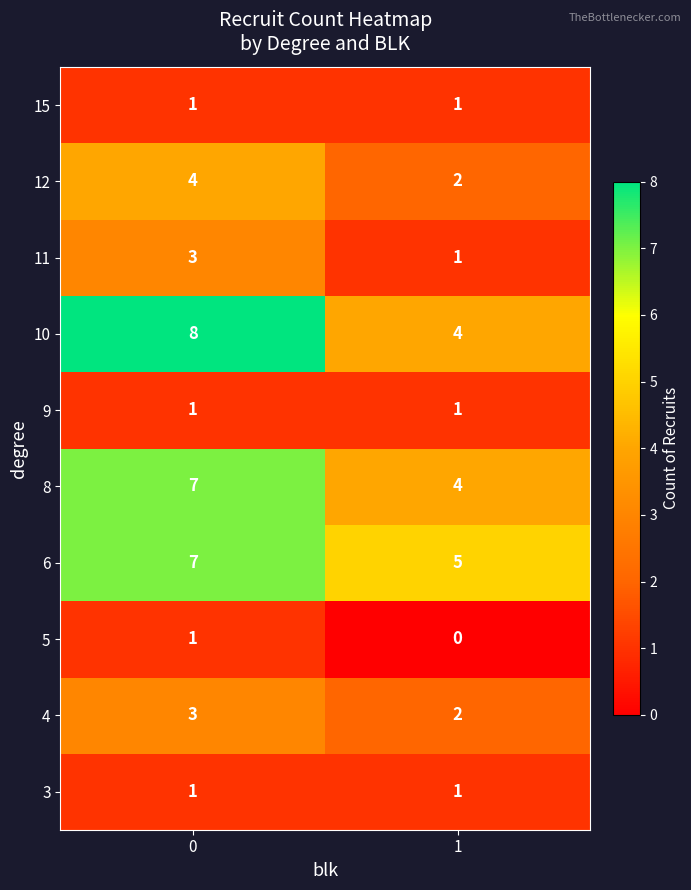

What value does the 8 series have at 1?

4